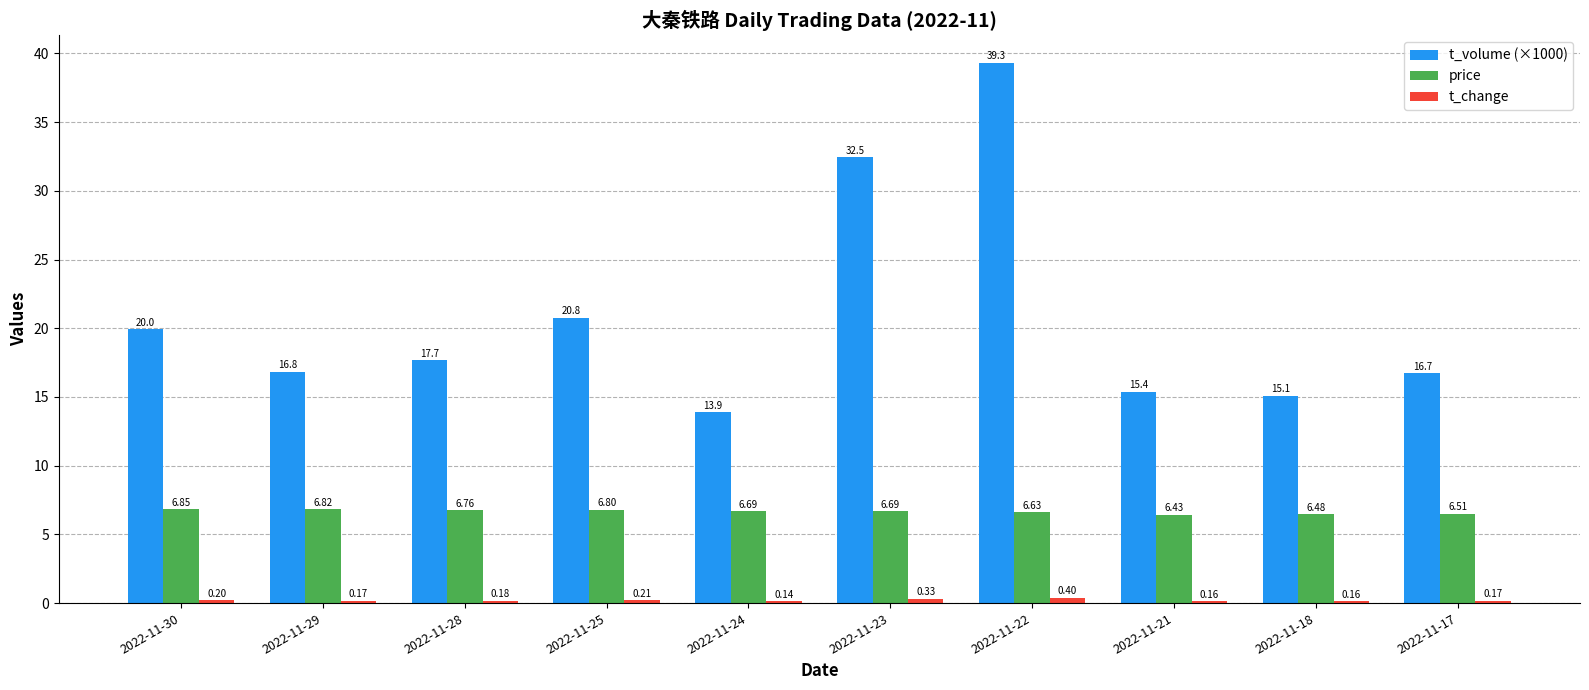

What is the average value of the price series?

6.7